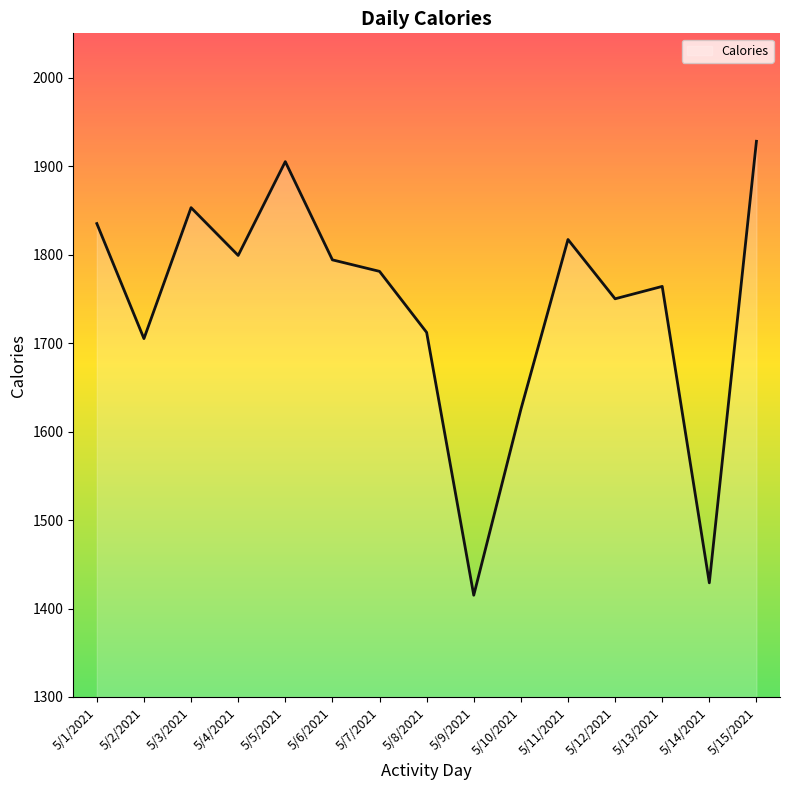

Count the number of data series in this chart.

1